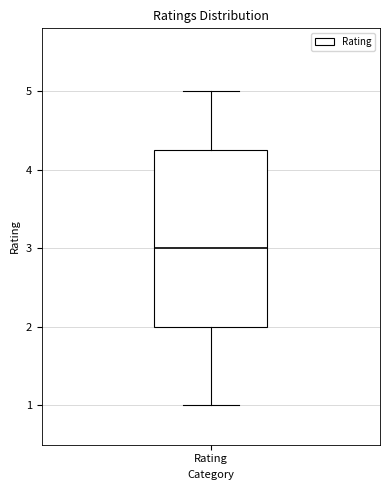

Transcribe this box plot: give where the median line is, the range the box spans, and where the two whiskers end, as read against the y-axis. The values are not printed on the chart, so give them approximately, as read against the axis.

median 3.0, box 2.0 to 4.3, whiskers 1.0 to 5.0